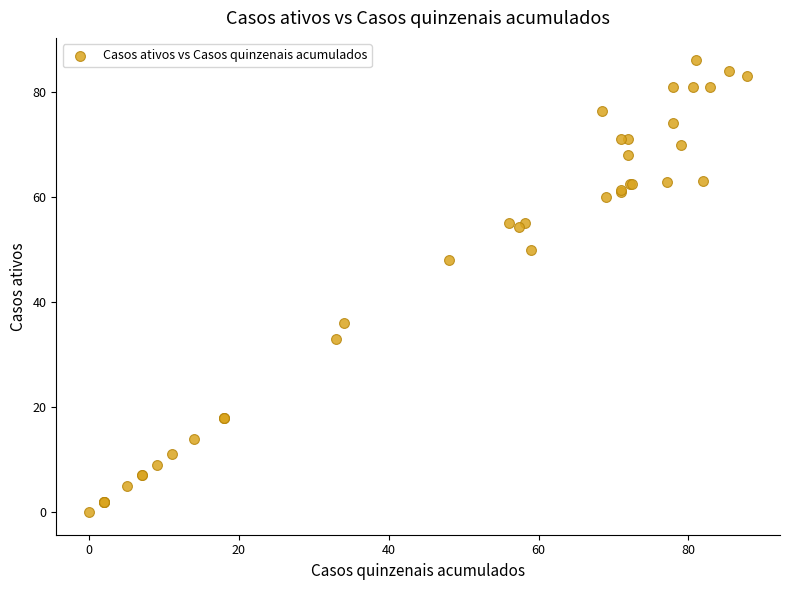

What Y value in the scatter plot is closest to 43?

48.0